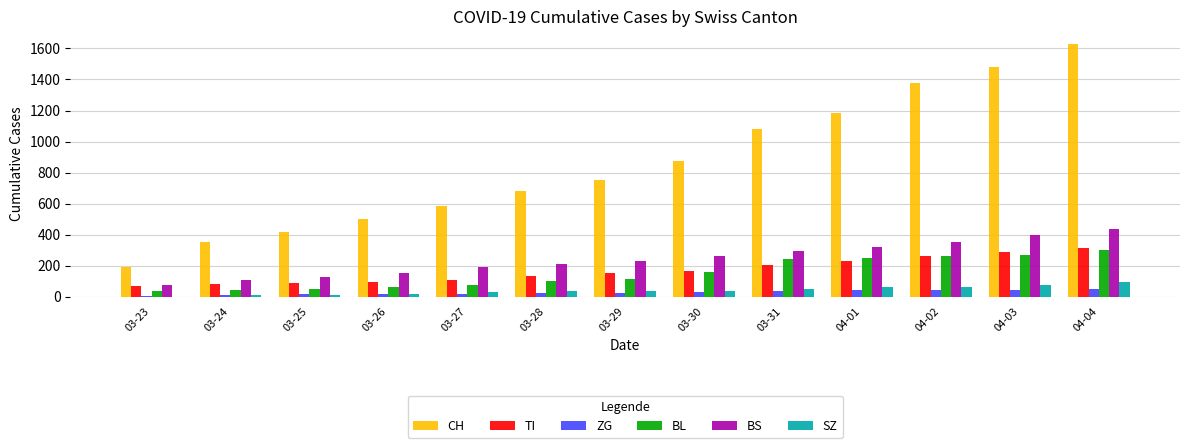

The value of BS at 03-24 is 105. True or false?

True